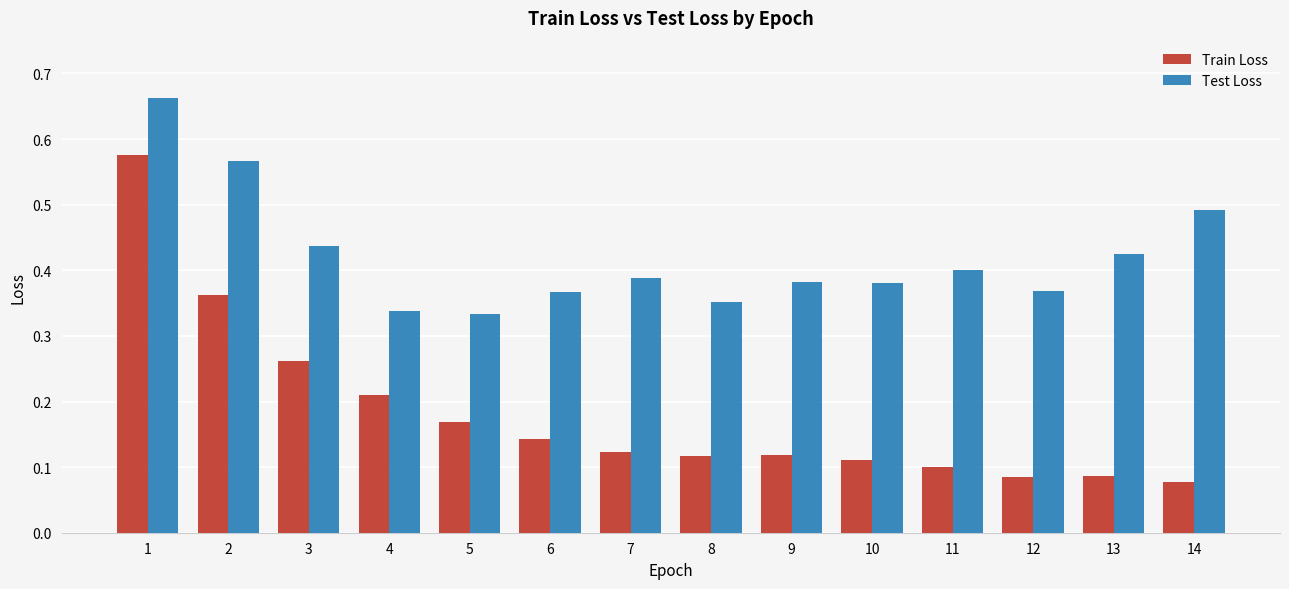

At which category is the sum across all series the highest?

1